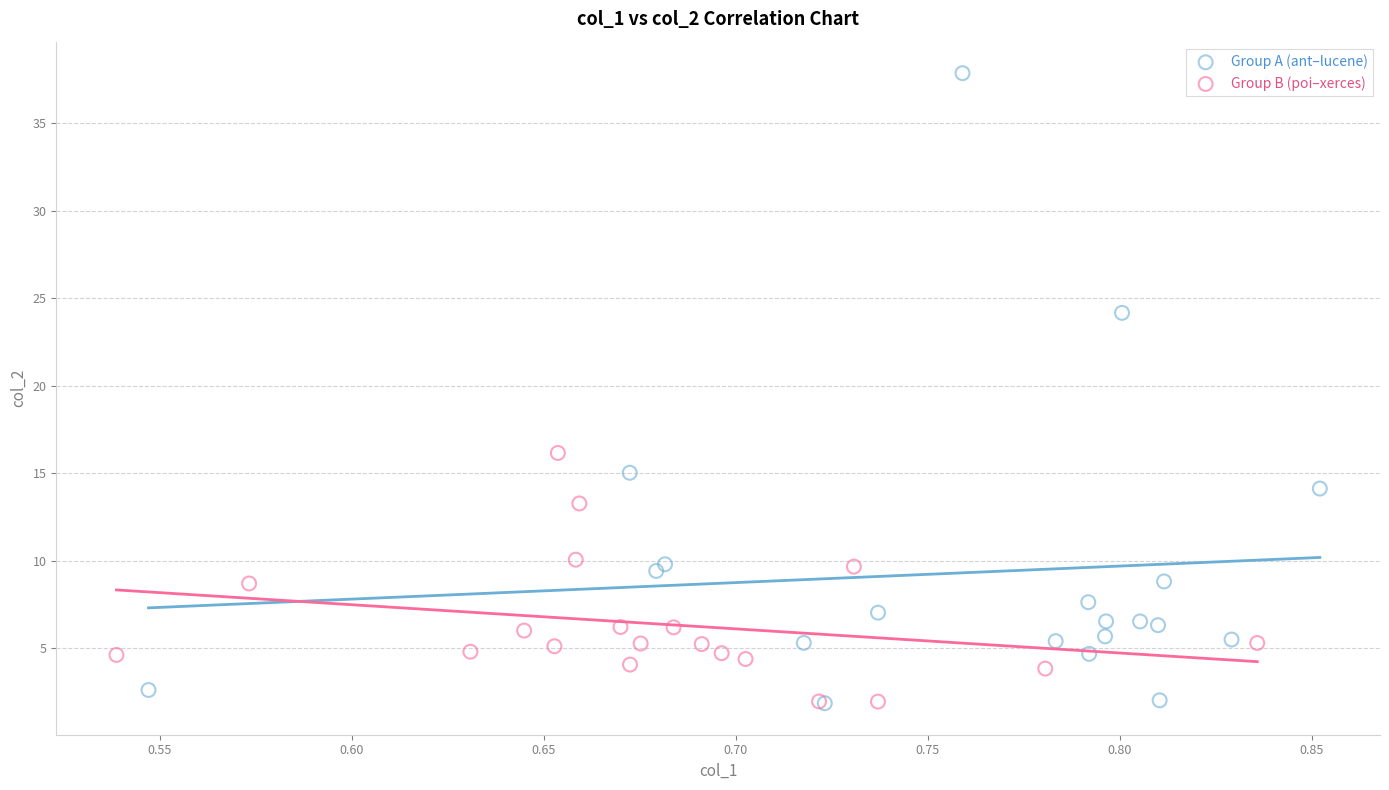

Which series reaches the maximum Y coordinate?

Group A (ant–lucene)